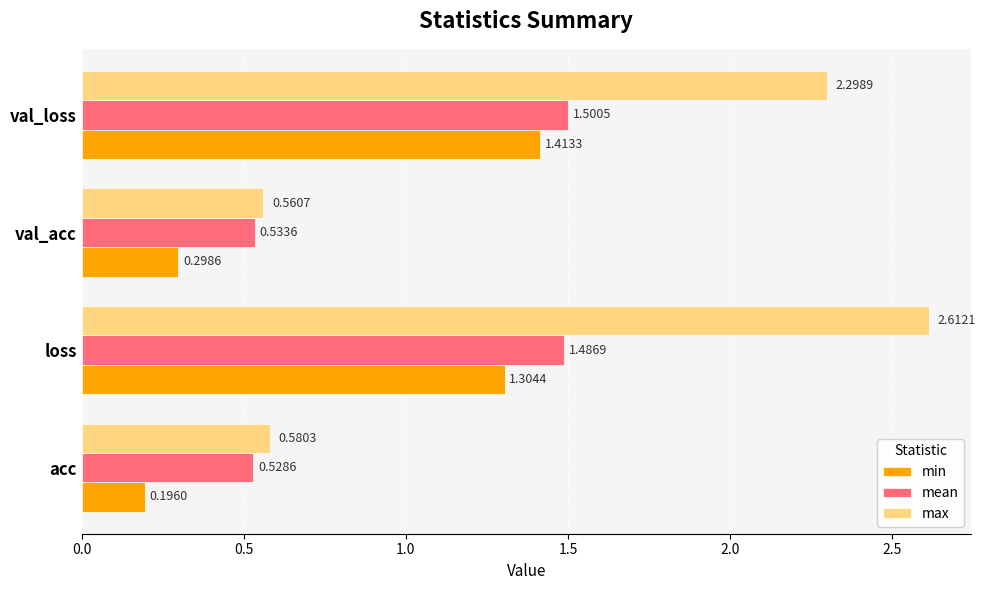

Which series has the widest spread of values?

max